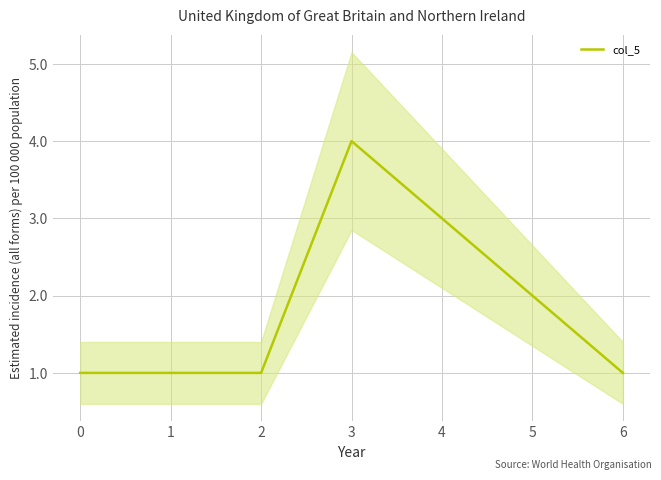

Is it true that col_5 equals 1 at 2?

True